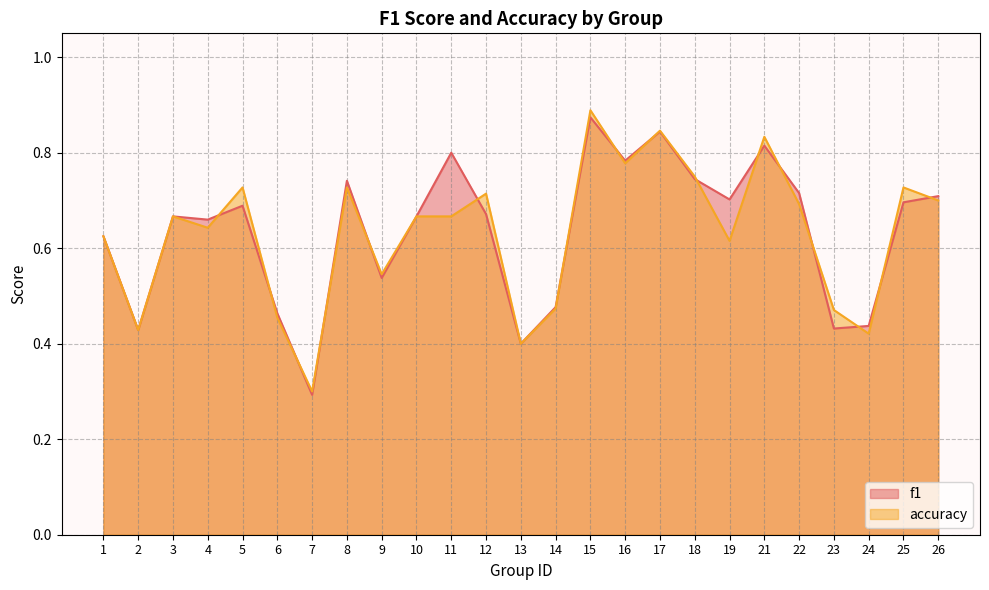

How many interior local valleys does the f1 series have?

8